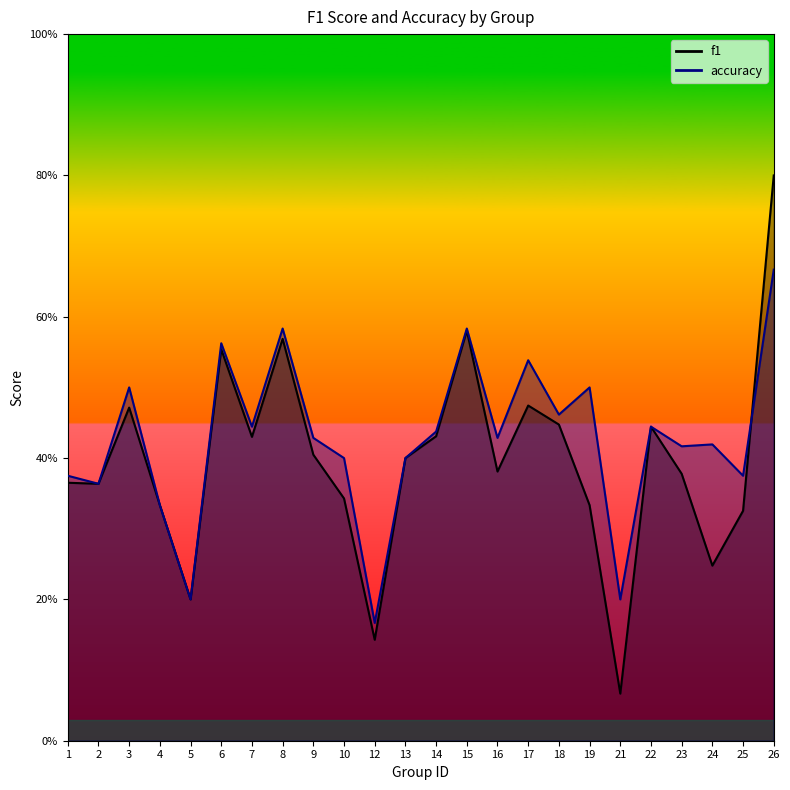

At how many categories does at least one series exceed 0?

24